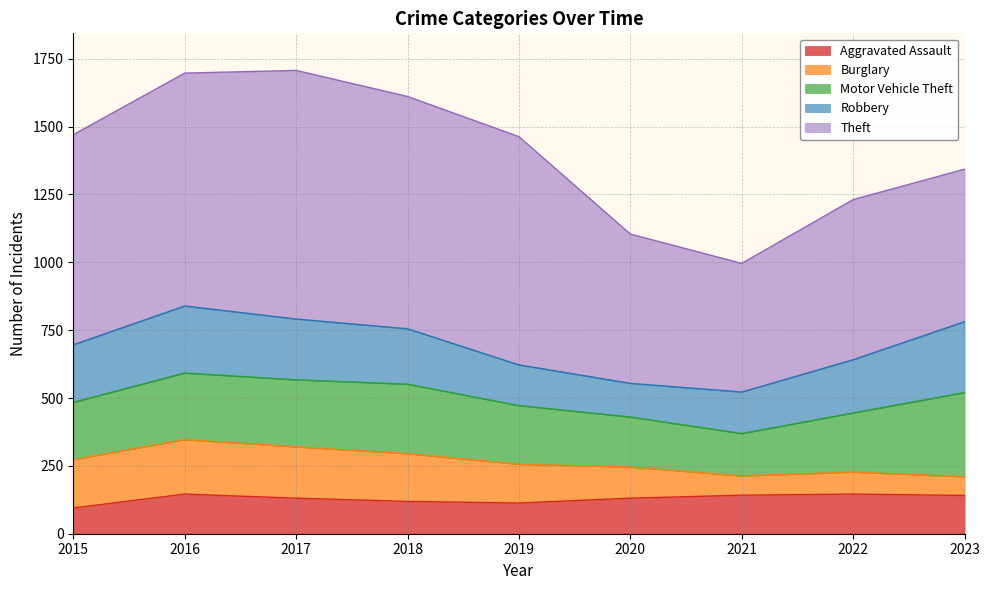

Reading right to left, what are all the values shown in this chart?

Aggravated Assault: 2023=141	2022=146	2021=142	2020=131	2019=113	2018=119	2017=131	2016=146	2015=95
Burglary: 2023=69	2022=81	2021=71	2020=115	2019=143	2018=176	2017=189	2016=201	2015=178
Motor Vehicle Theft: 2023=310	2022=218	2021=156	2020=184	2019=216	2018=256	2017=247	2016=245	2015=211
Robbery: 2023=261	2022=196	2021=153	2020=124	2019=150	2018=204	2017=224	2016=247	2015=212
Theft: 2023=562	2022=590	2021=474	2020=550	2019=841	2018=856	2017=916	2016=858	2015=774